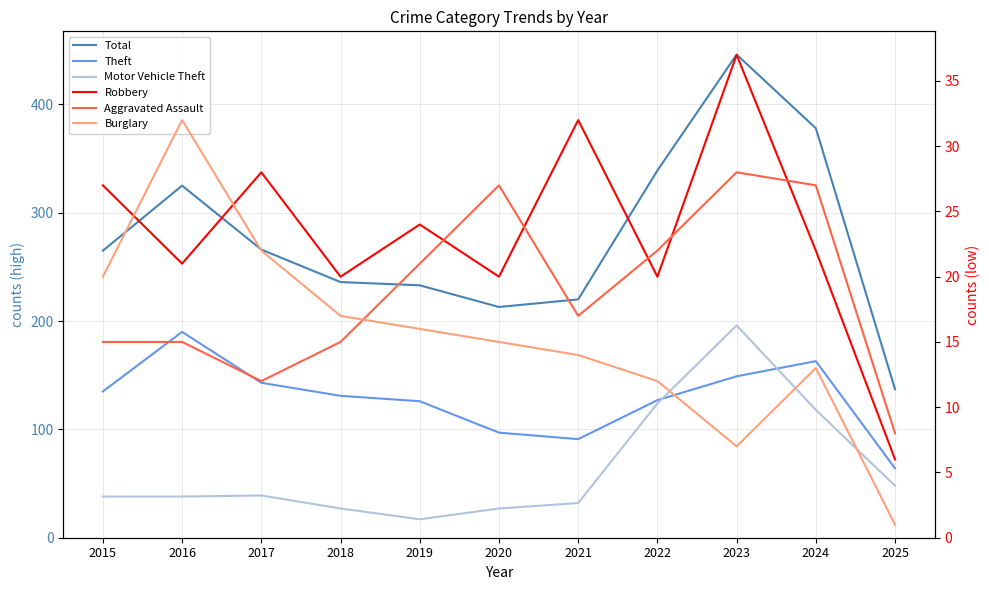

Which series has the largest total across all categories?

Total